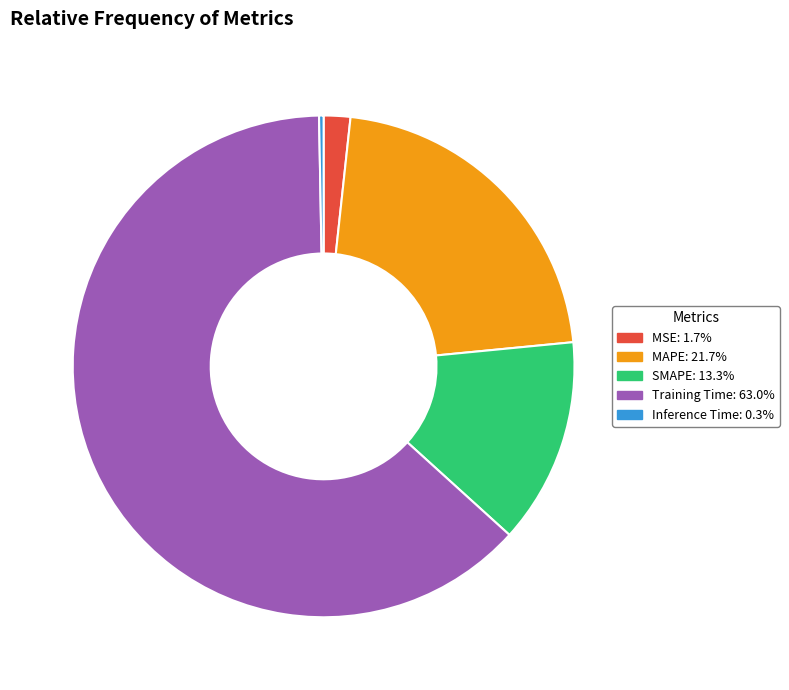

How many segments does this pie chart have?

5